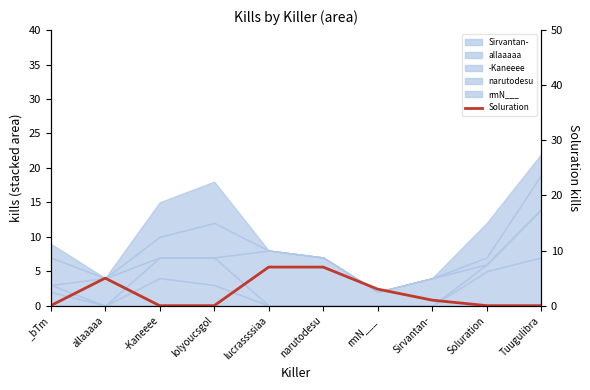

Reading left to right, transcribe all the data shown in this chart.

_bTm=0	allaaaaa=5	-Kaneeee=0	lolyoucsgol=0	lucrassssiaa=7	narutodesu=7	rmN___=3	Sirvantan-=1	Soluration=0	Tuugulibra=0